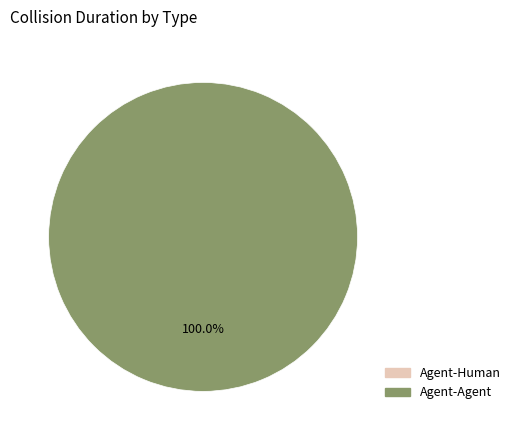

Is the sum of Agent-Agent and Agent-Human greater than half?

Yes